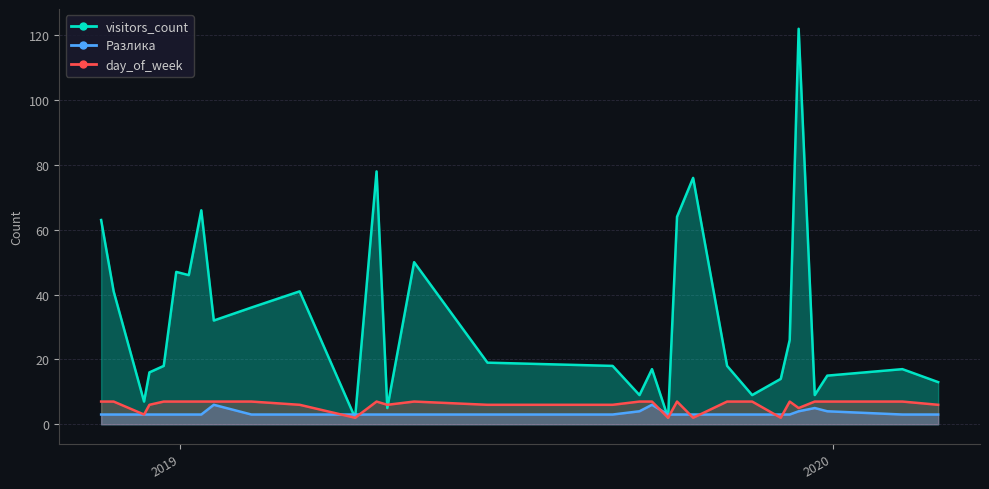

Does the chart display data point markers on the line(s)?

No